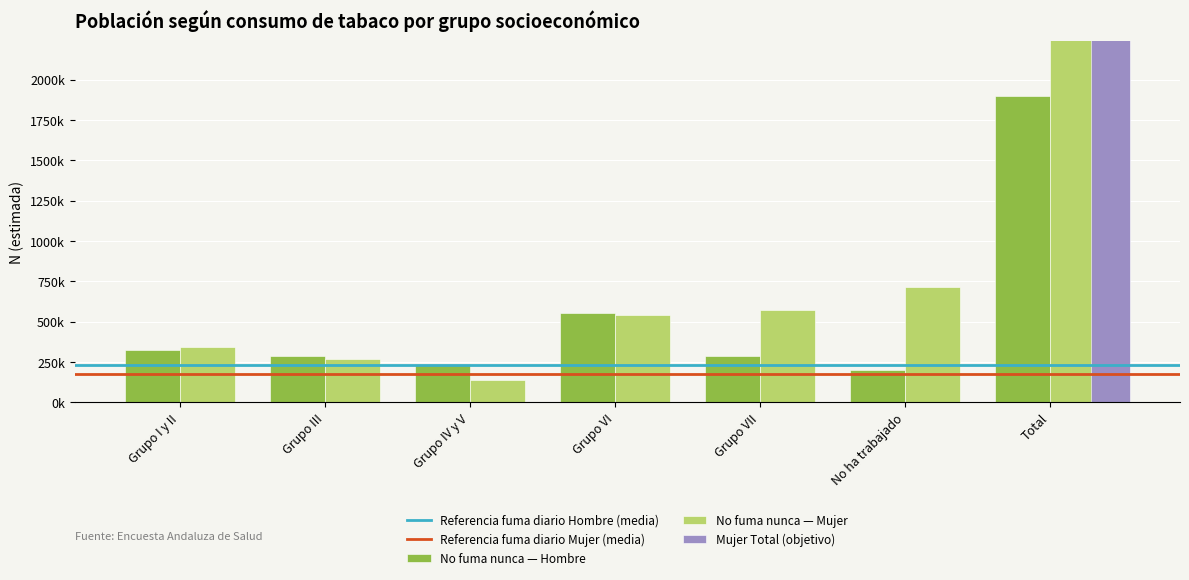

What is the sum of all Mujer N (estimada) values?

5169870